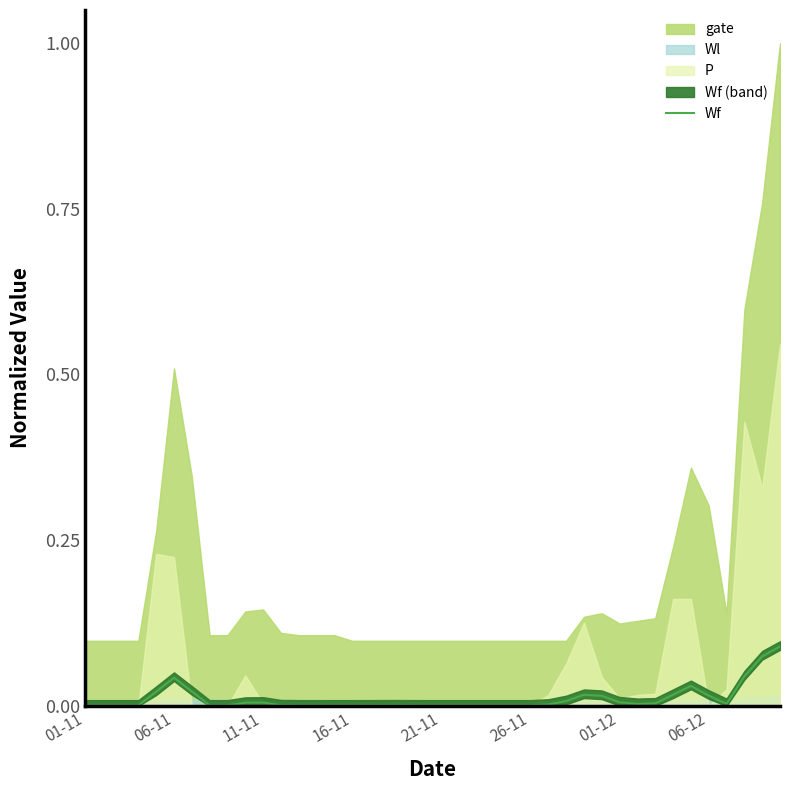

True or false: the data shows 0.0 at 36.

True